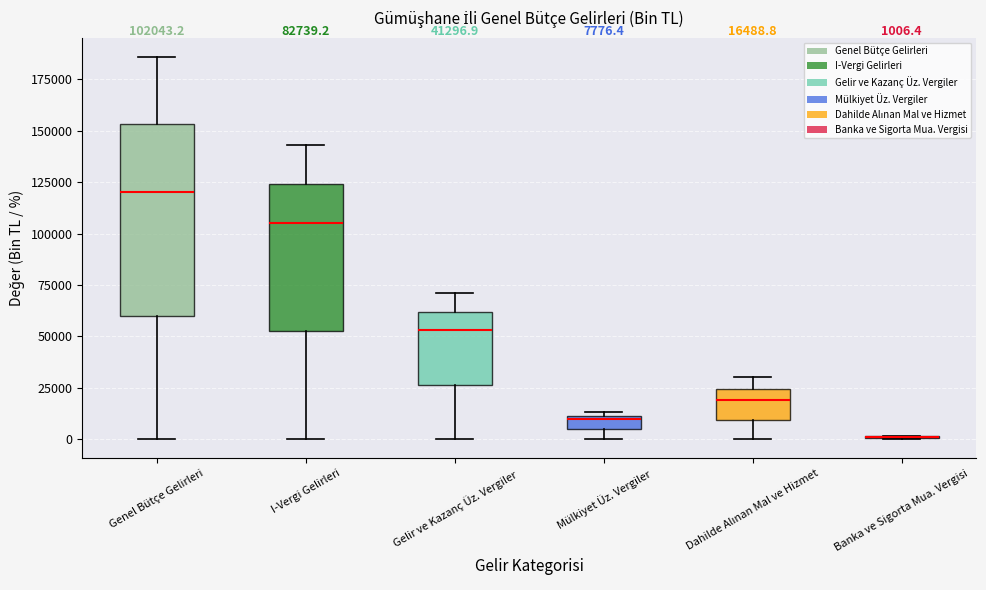

Which box is the tallest, from its lower edge to its upper edge?

Genel Bütçe Gelirleri